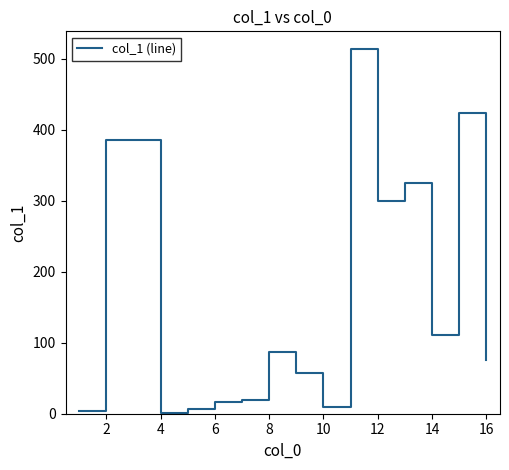

What is the difference between the maximum and minimum values?

511.2